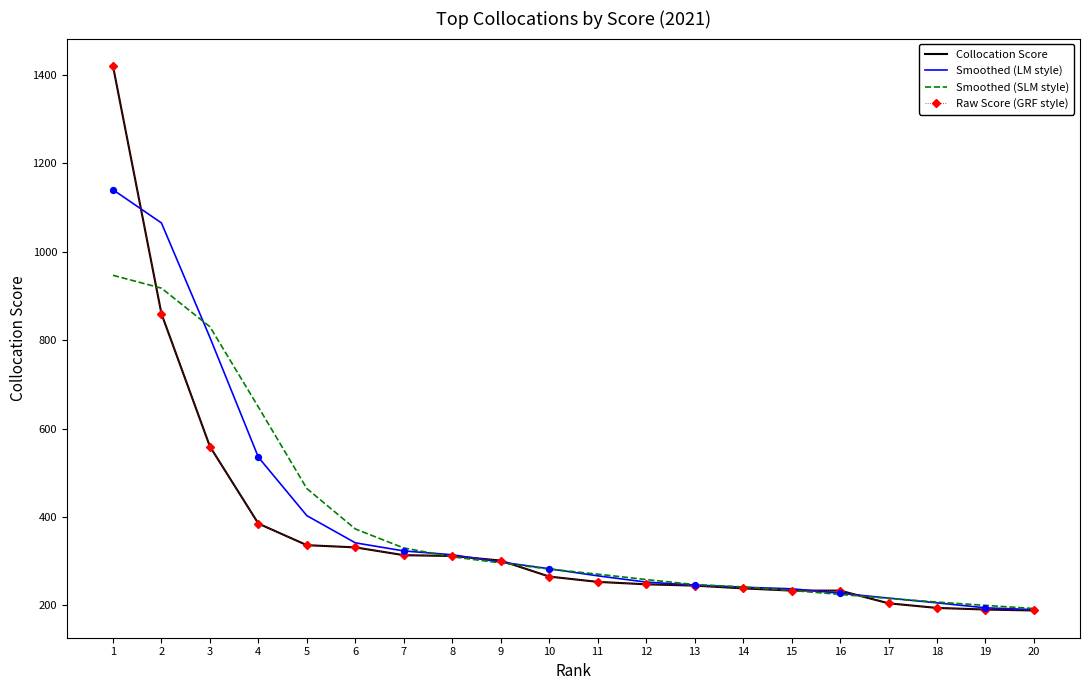

Which series has the largest total across all categories?

Smoothed (LM style)